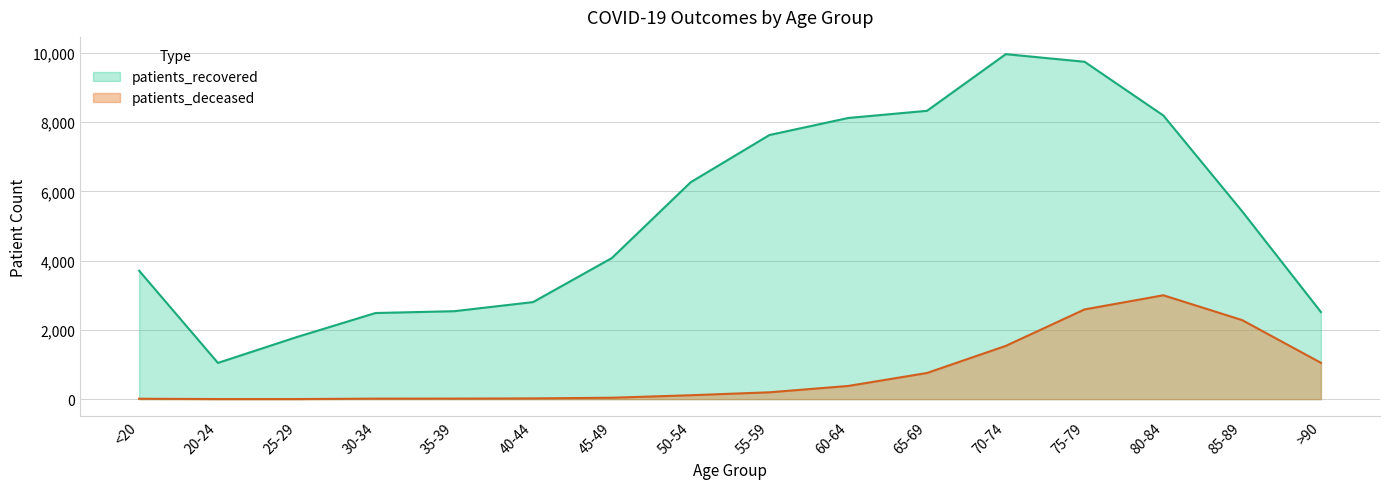

What is the difference between the maximum and minimum values in the patients_recovered series?

8919